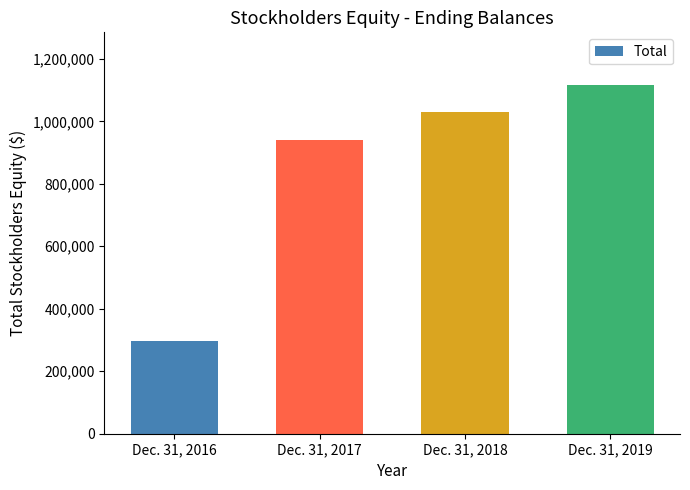

What is the difference between the values at Dec. 31, 2017 and Dec. 31, 2018?

87556